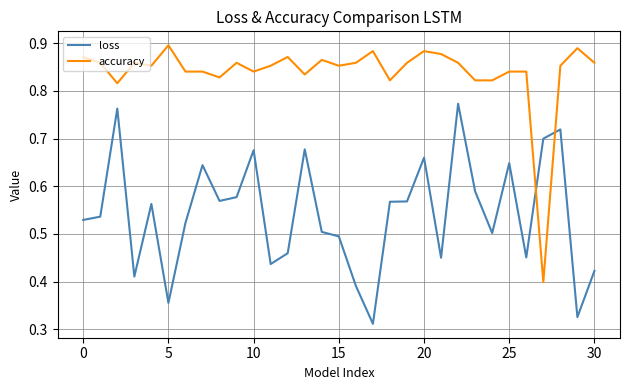

After their last crossing, which series has the higher values: accuracy or loss?

accuracy